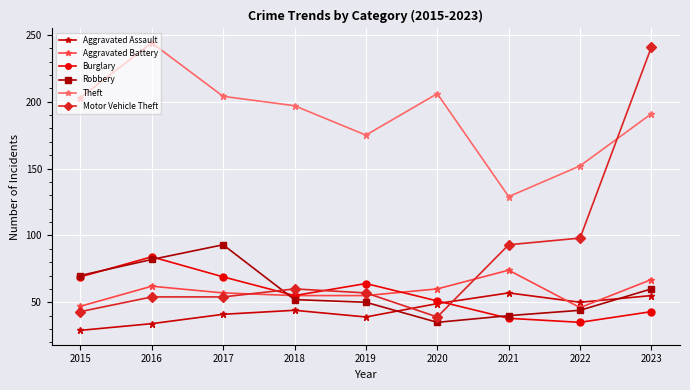

How many Burglary values are between 43 and 69?

6